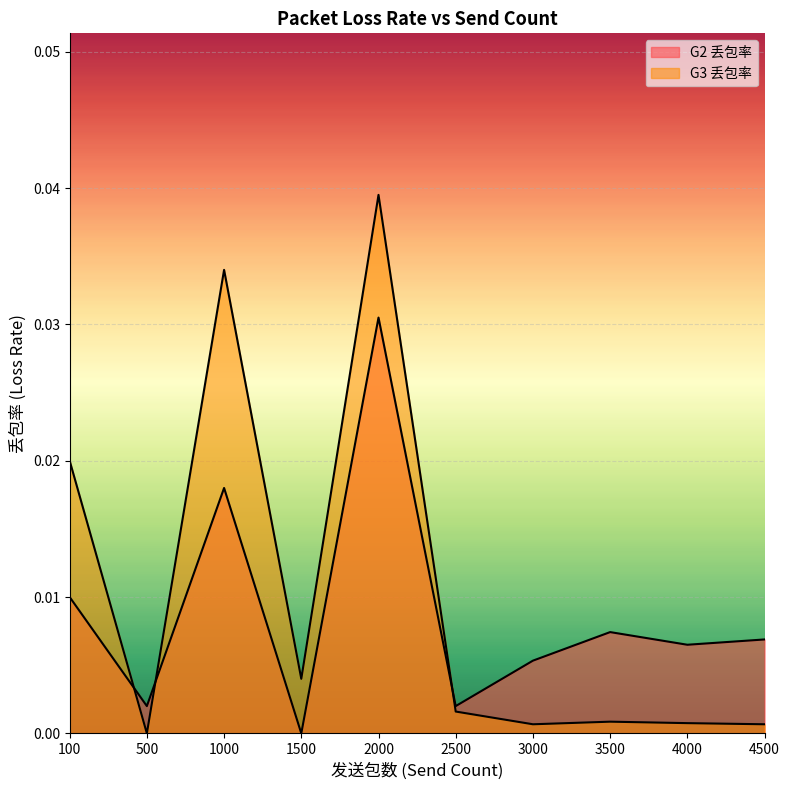

At which category does G2 丢包率 reach its first local peak?

1000